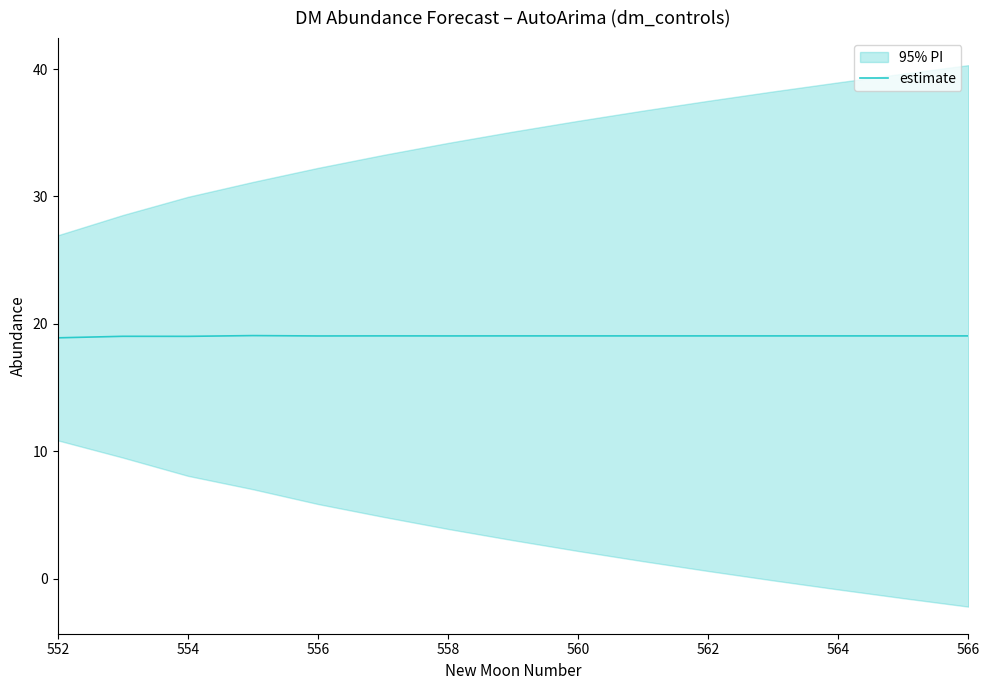

The value of estimate at 566 is 33.8. True or false?

False